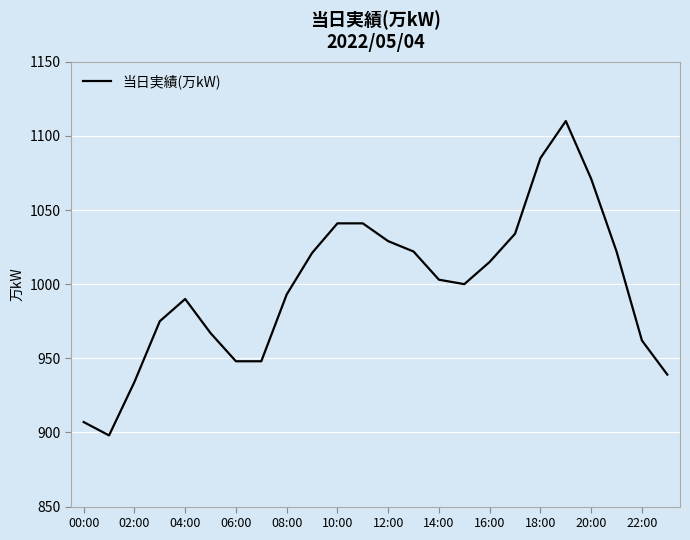

What is the minimum value shown in the chart?

898